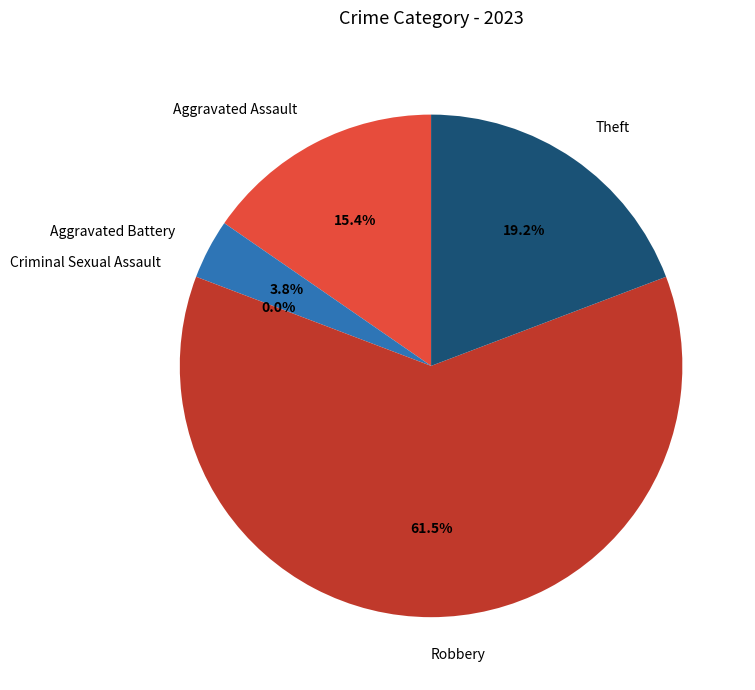

Rank the categories by value from highest to lowest.

Robbery, Theft, Aggravated Assault, Aggravated Battery, Criminal Sexual Assault